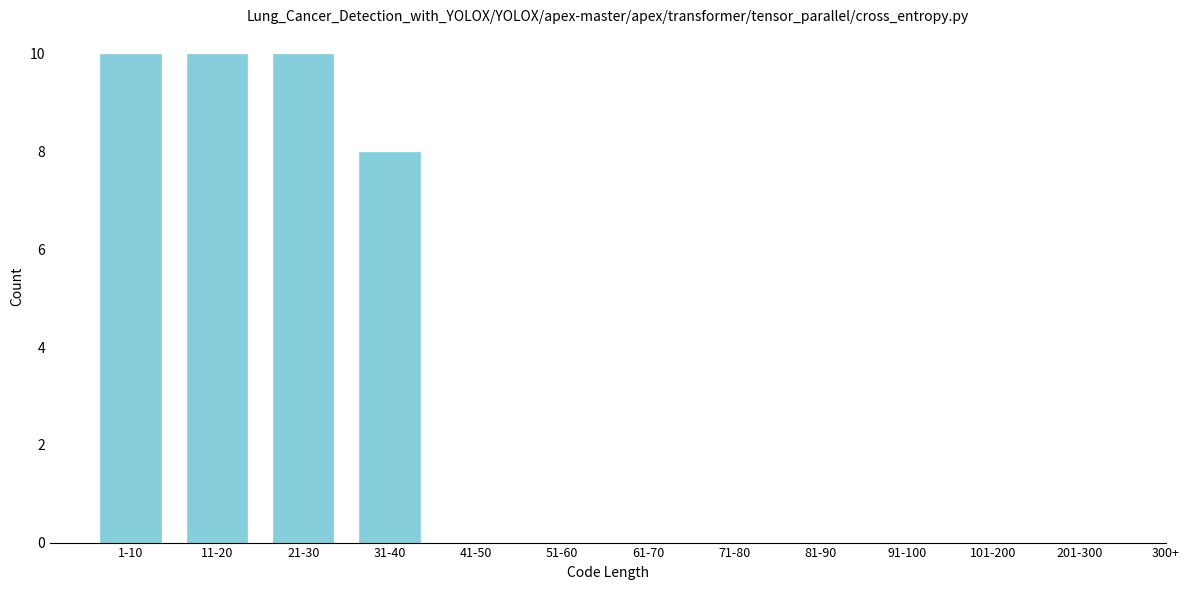

Reading left to right, list all the values displayed in this chart.

1-10=10	11-20=10	21-30=10	31-40=8	41-50=0	51-60=0	61-70=0	71-80=0	81-90=0	91-100=0	101-200=0	201-300=0